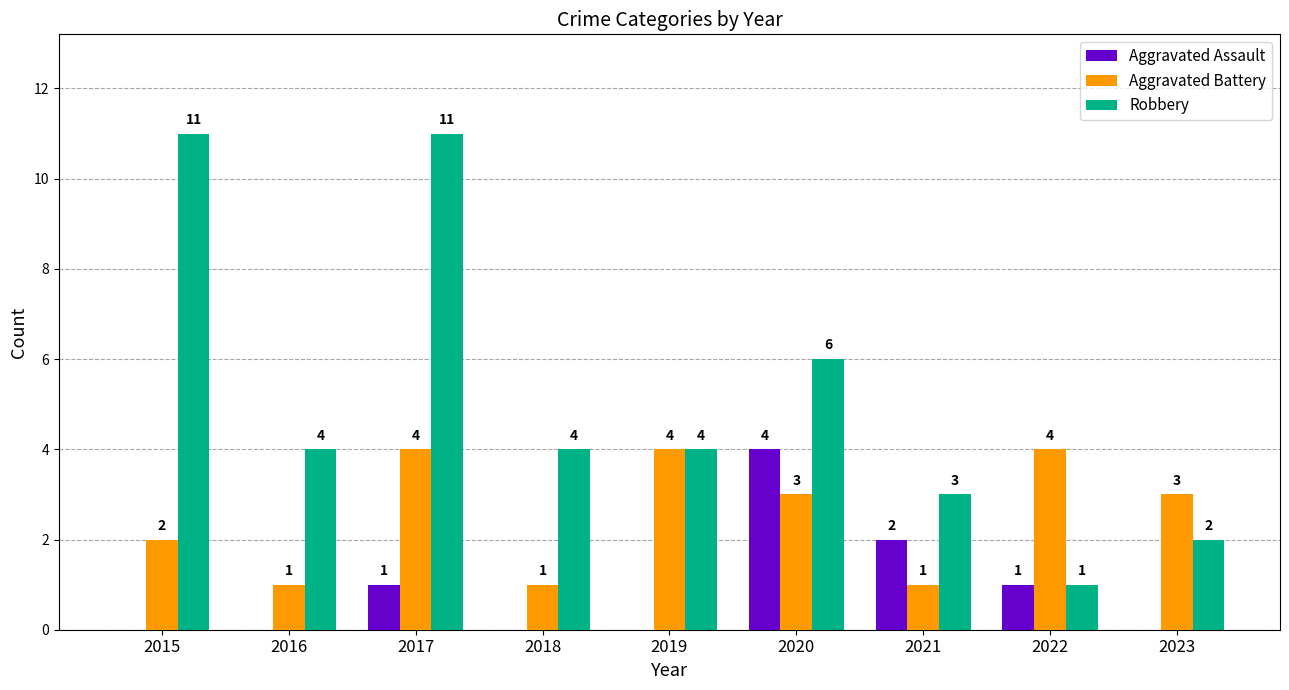

The value of Aggravated Assault at 2015 is 0. True or false?

True